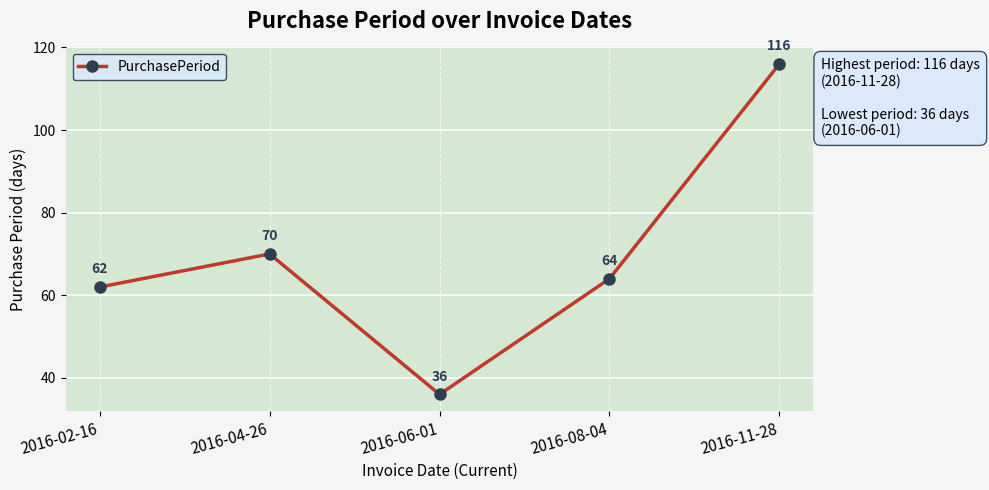

Which category has the lowest value across all series?

2016-06-01